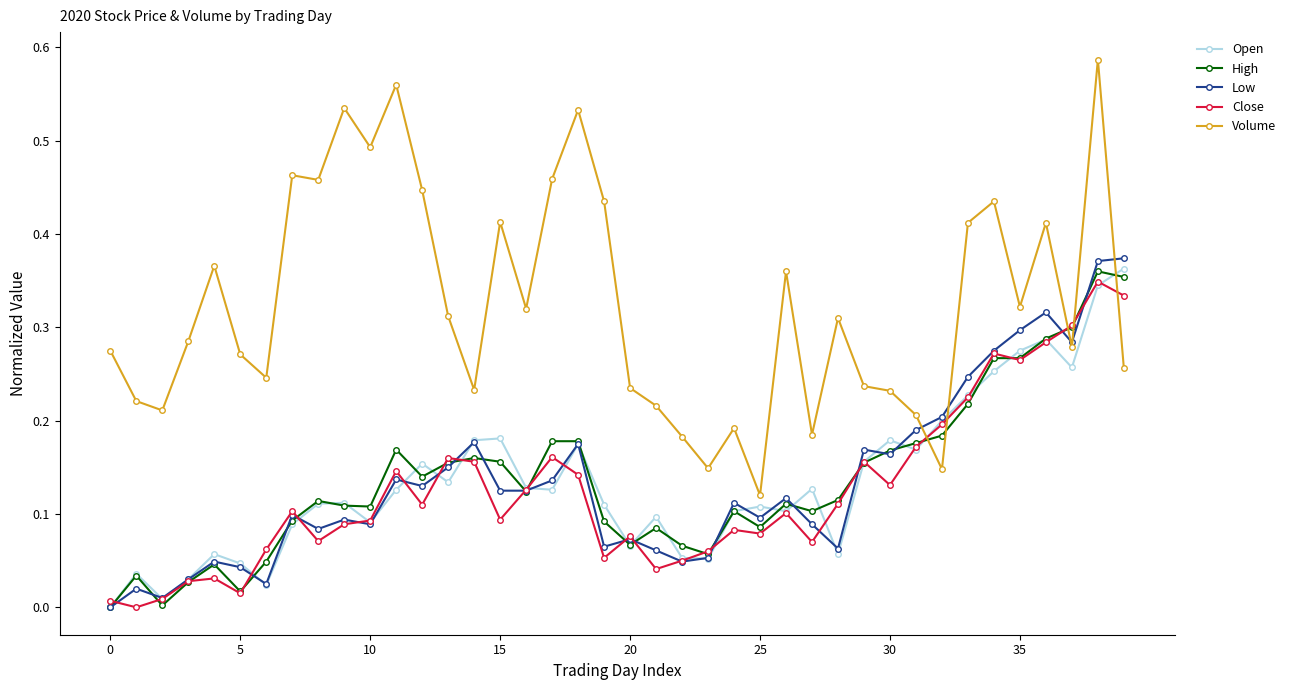

Does the chart have visible grid lines?

No